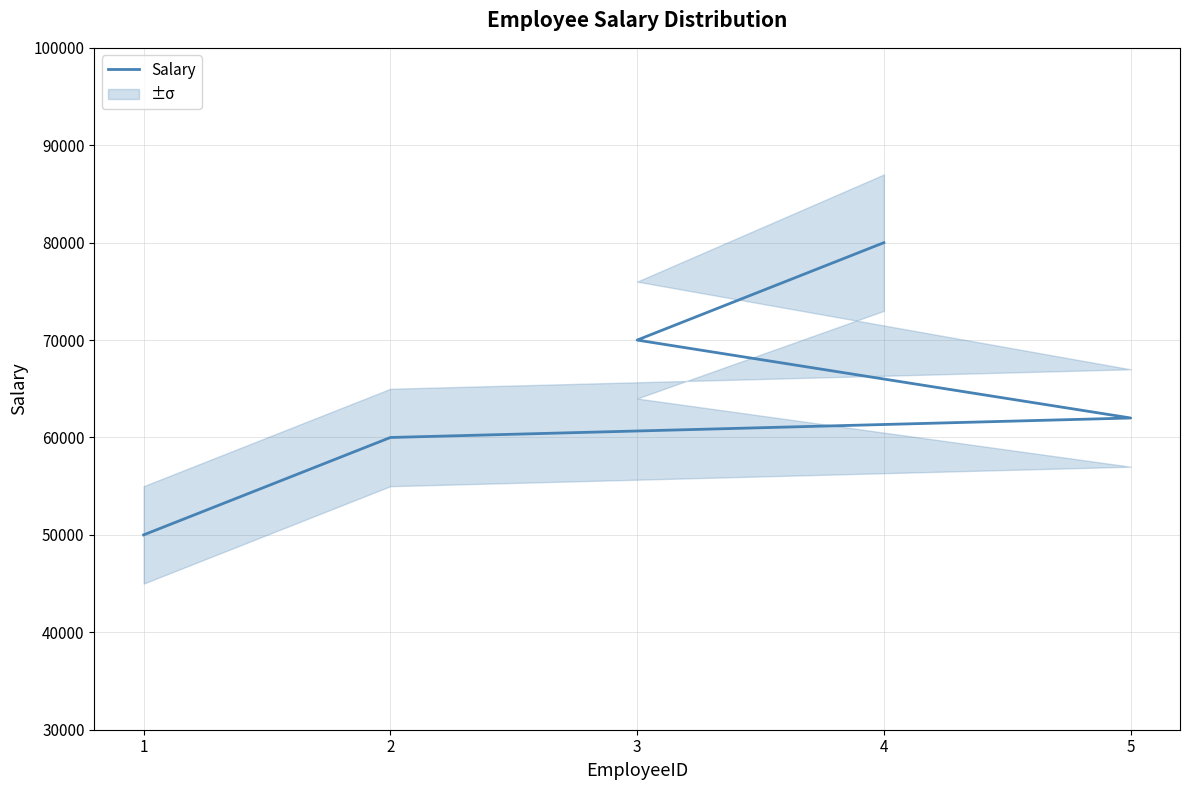

Approximately how many times larger is the value at 4 compared to 3?

1.1